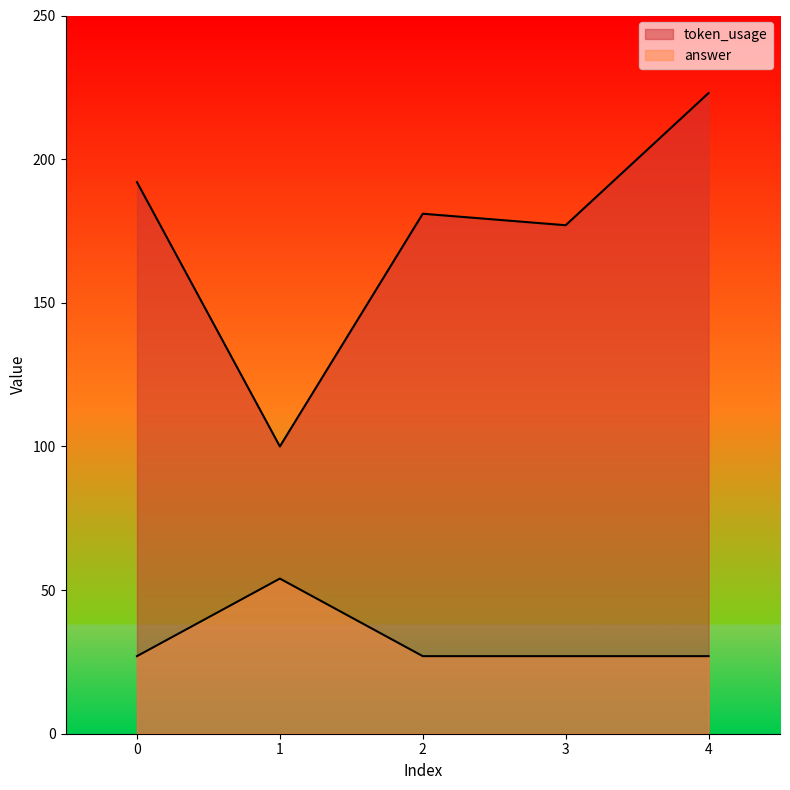

Reading left to right, list all the values displayed in this chart.

token_usage: 0=192	1=100	2=181	3=177	4=223
answer: 0=27	1=54	2=27	3=27	4=27